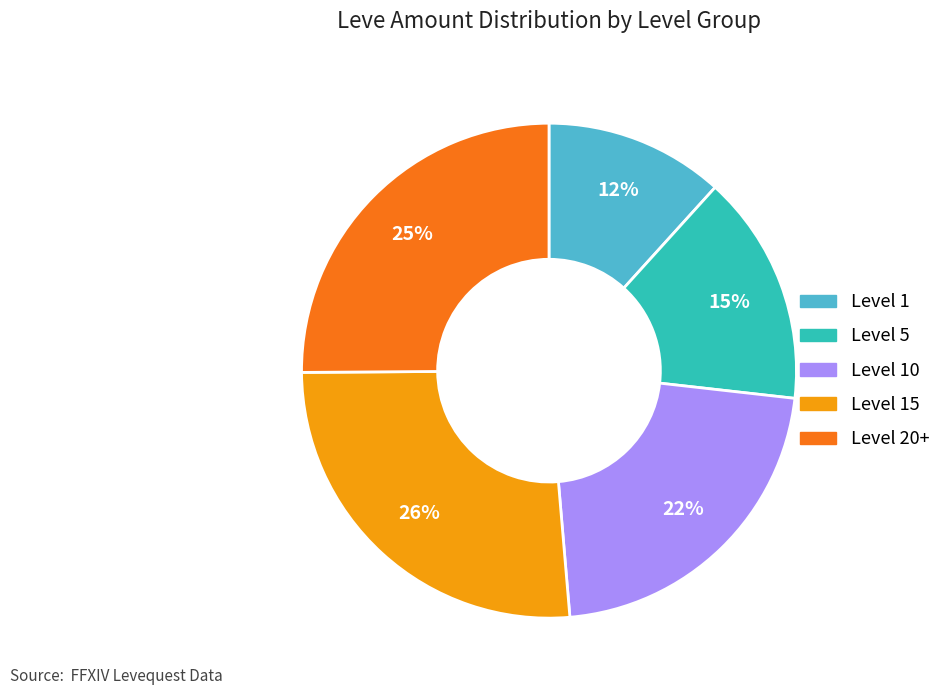

Is there any slice that represents more than half of the pie?

No